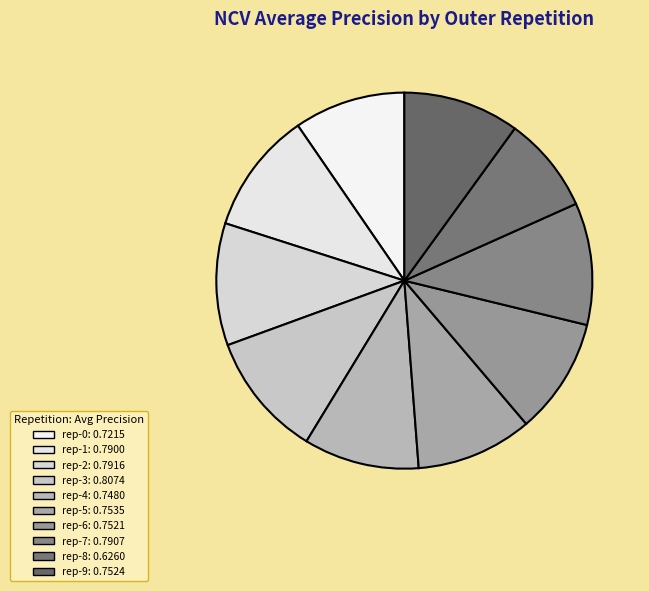

Which slice is the smallest?

rep-8: 0.6260